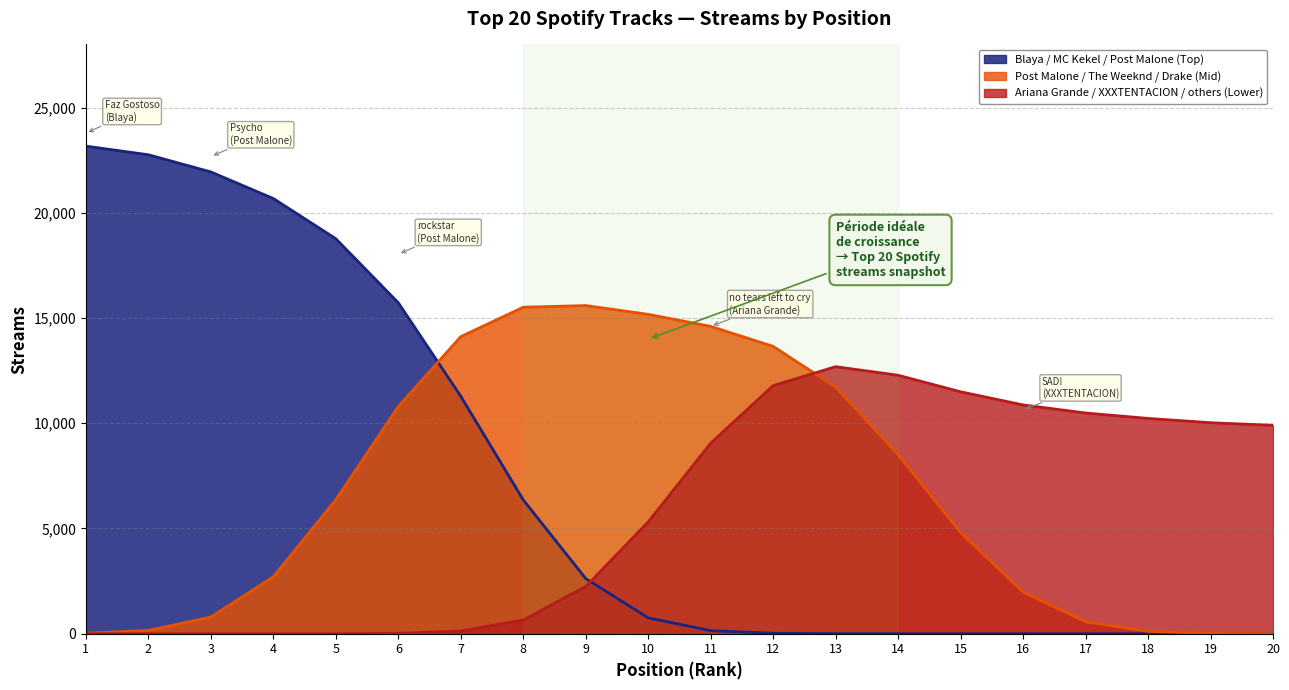

True or false: Ariana Grande / XXXTENTACION / others (Lower) and Blaya / MC Kekel / Post Malone (Top) cross at least once.

True